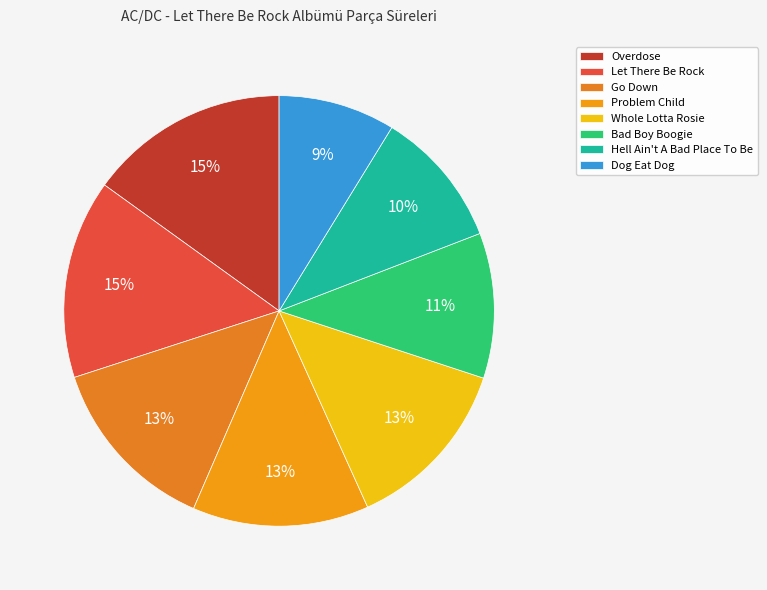

What percentage is NOT represented by Go Down?

86.5%